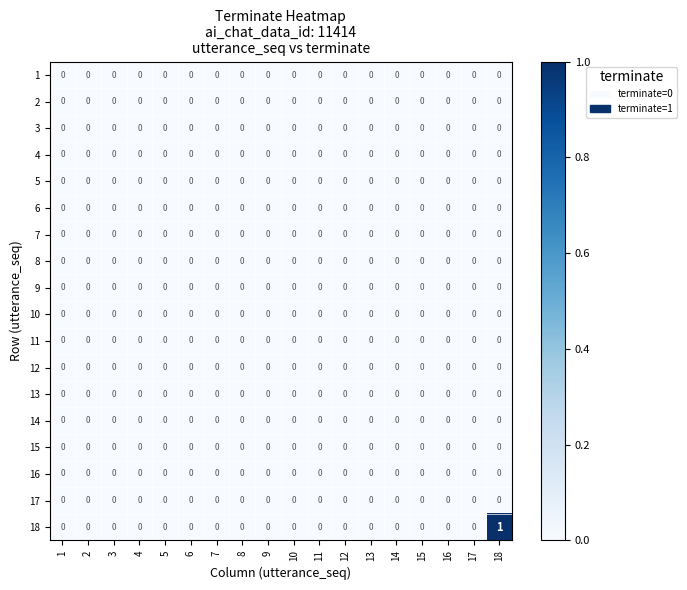

Is it true that 15 equals 0 at 1?

True